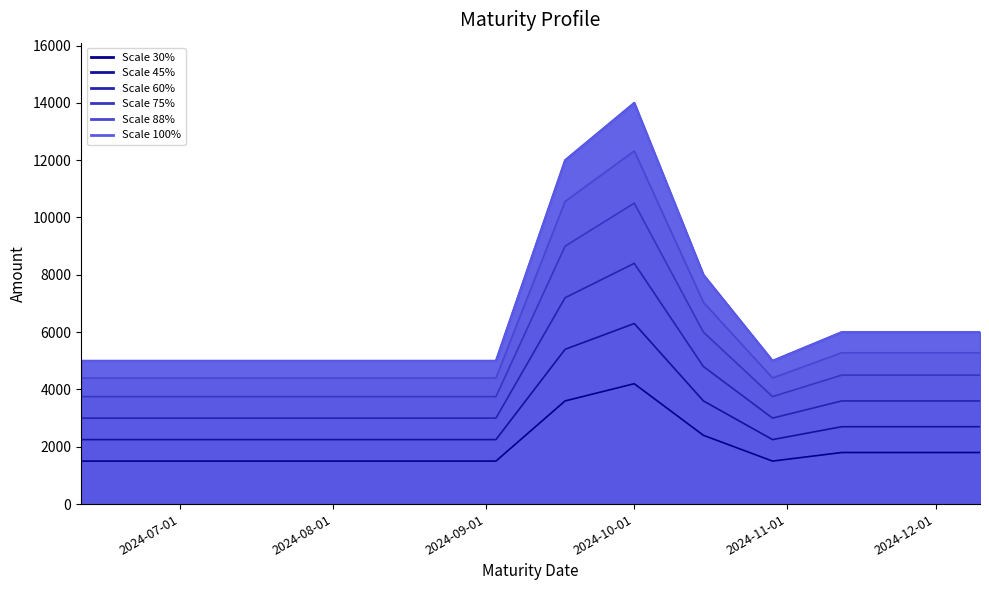

Rank the categories by value from highest to lowest.

2024-10-01, 2024-09-17, 2024-10-15, 2024-11-12, 2024-12-10, 2024-06-11, 2024-06-25, 2024-07-09, 2024-07-23, 2024-08-20, 2024-09-03, 2024-10-29